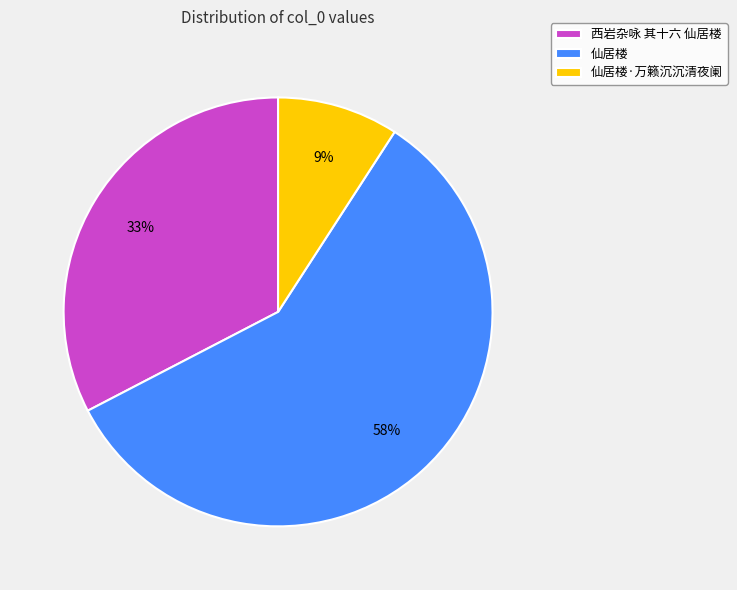

Combined, do 仙居楼·万籁沉沉清夜阑 and 仙居楼 account for over 50%?

Yes